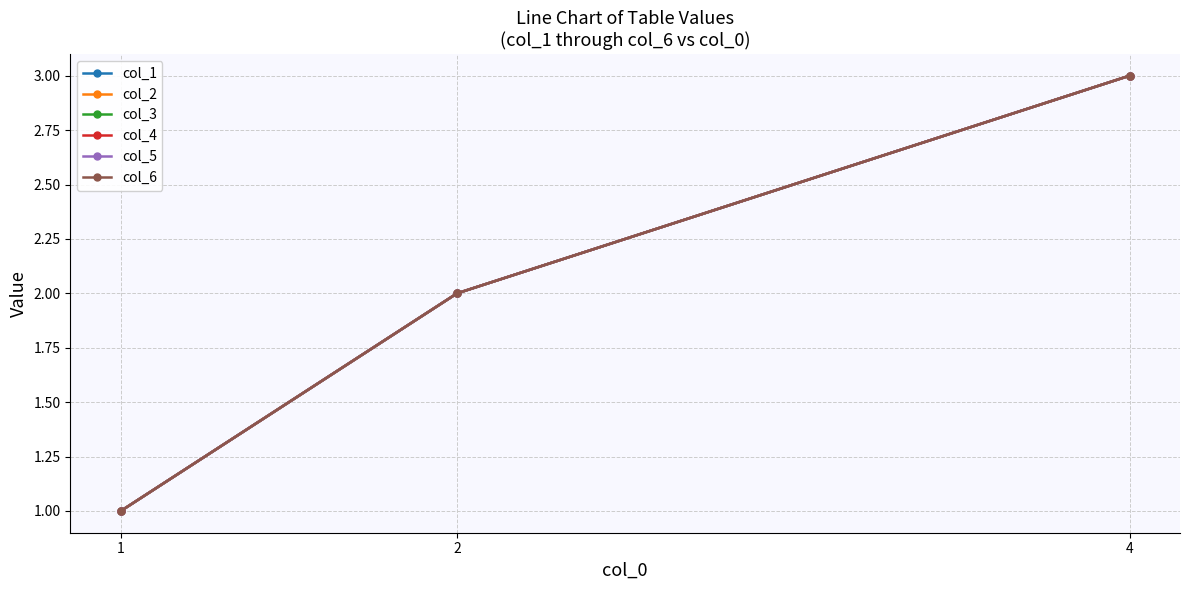

Reading right to left, transcribe all the data shown in this chart.

col_1: 3	2	1
col_2: 3	2	1
col_3: 3	2	1
col_4: 3	2	1
col_5: 3	2	1
col_6: 3	2	1